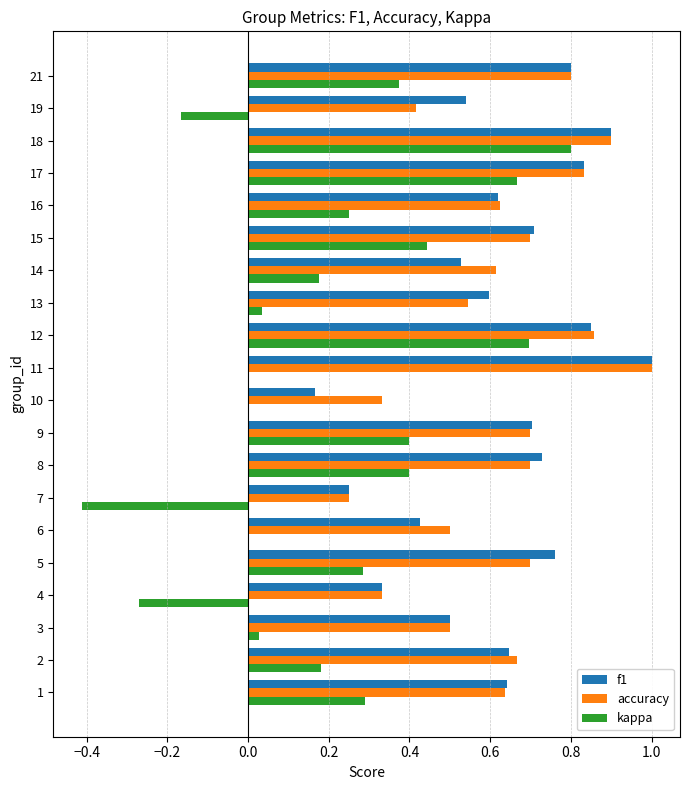

At which category is the sum across all series the highest?

18